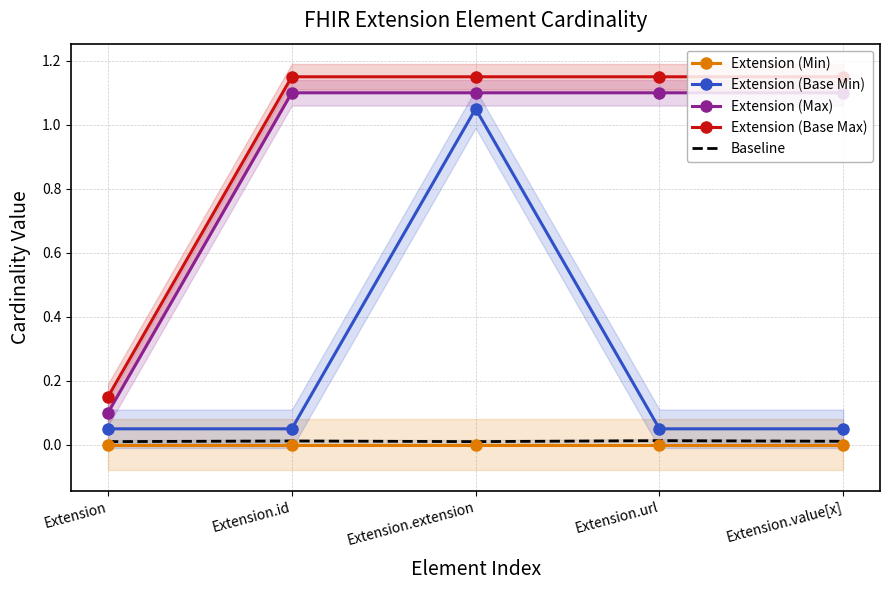

How many data points in Extension (Base Max) are less than 1?

1